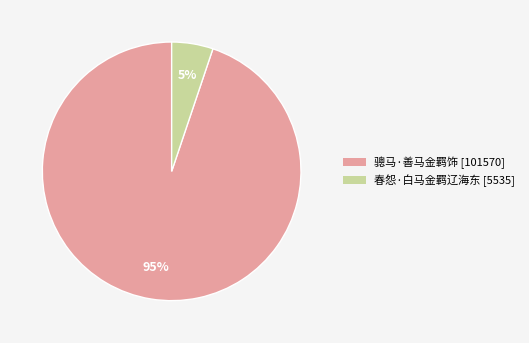

True or false: 骢马·善马金羁饰 [101570] accounts for 95% of the total.

True